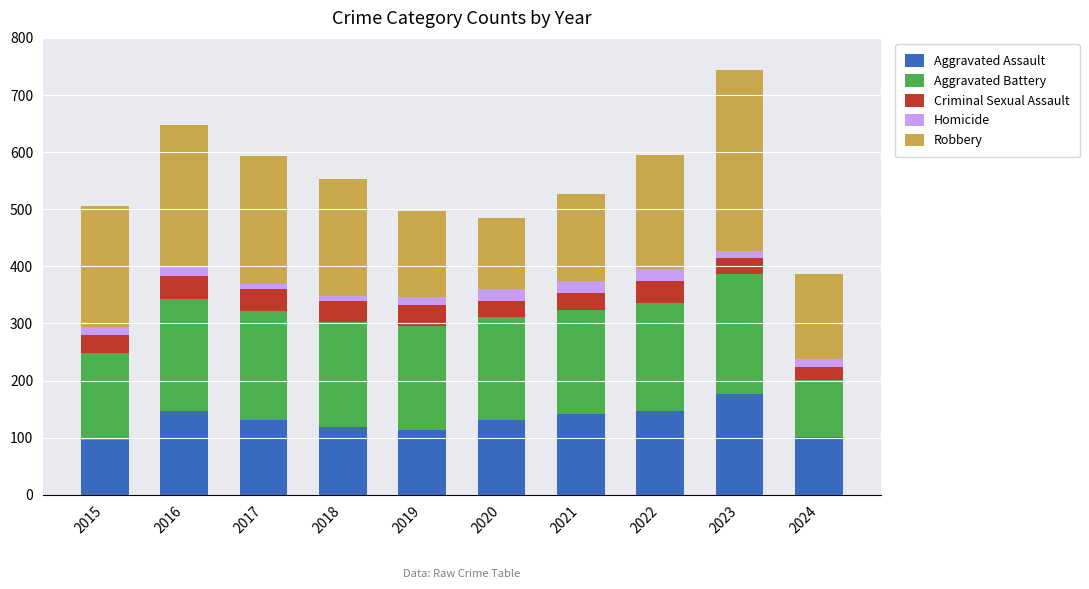

Which category has the highest value in the Aggravated Assault series?

2023